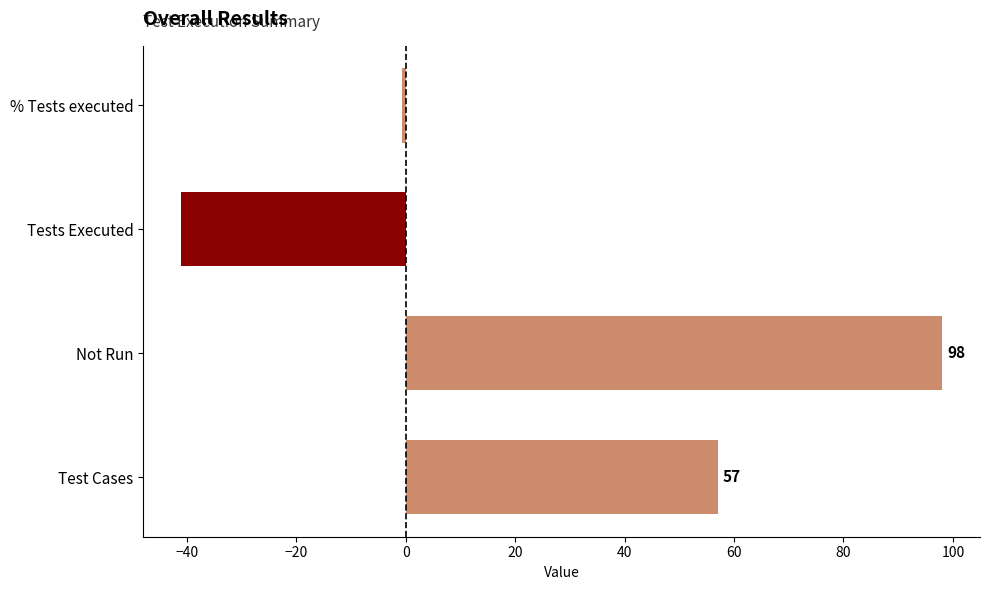

What is the sum of the values at Tests Executed and Not Run?

57.0